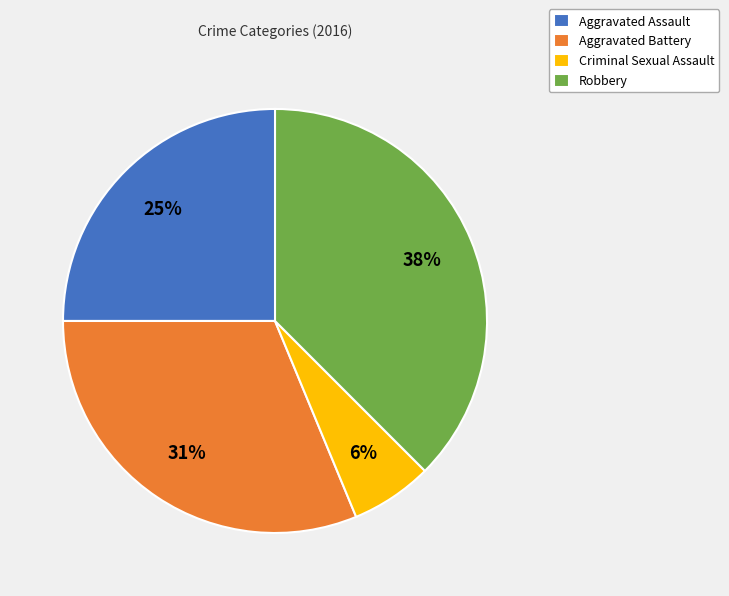

What is the largest slice in the pie chart?

Robbery